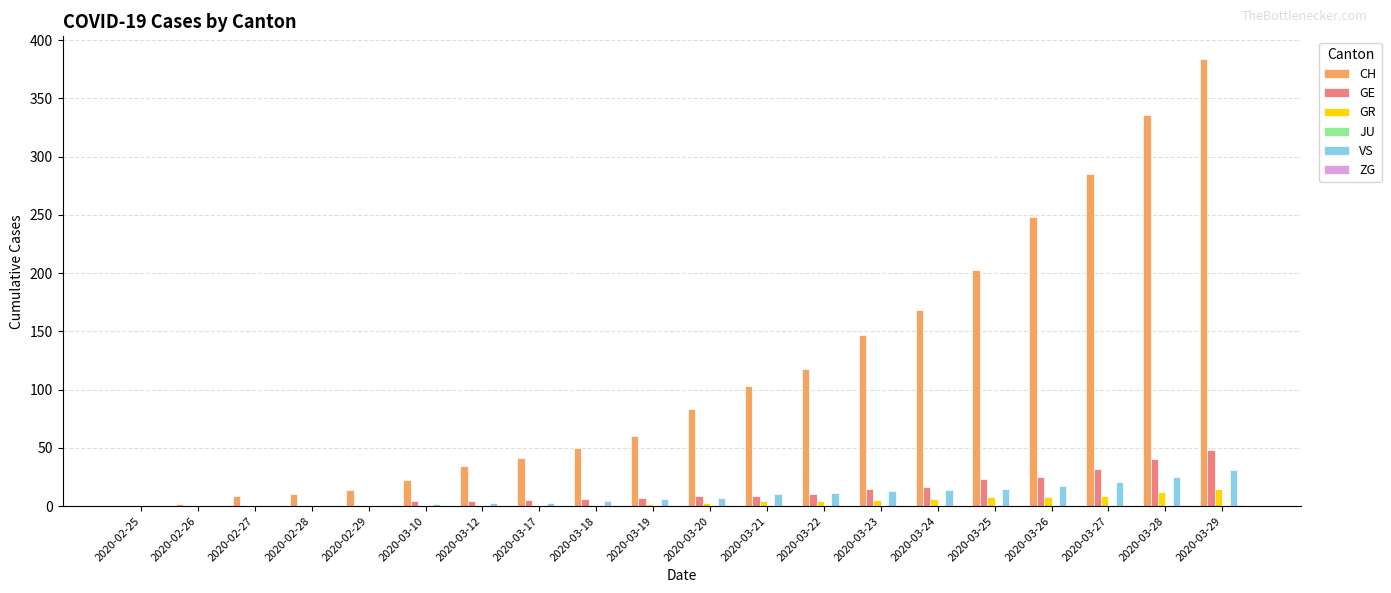

Is it true that GR equals 12 at 2020-03-28?

True